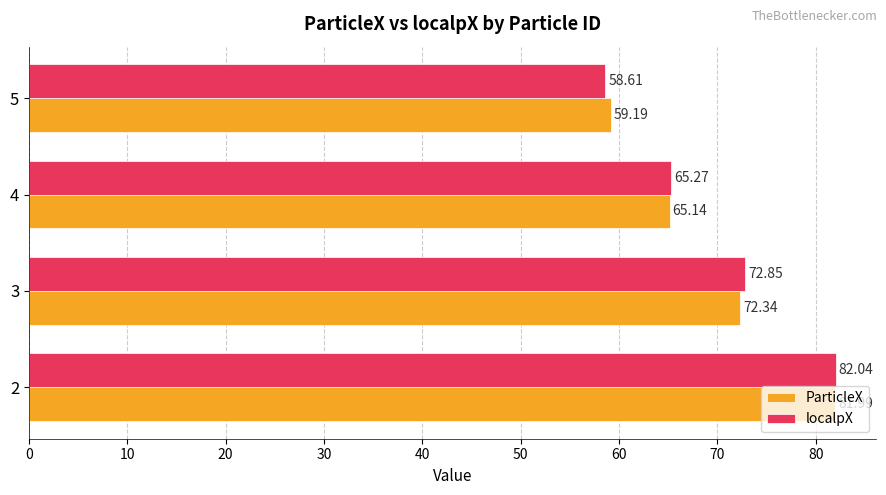

What are all the series names shown in the legend?

ParticleX, localpX